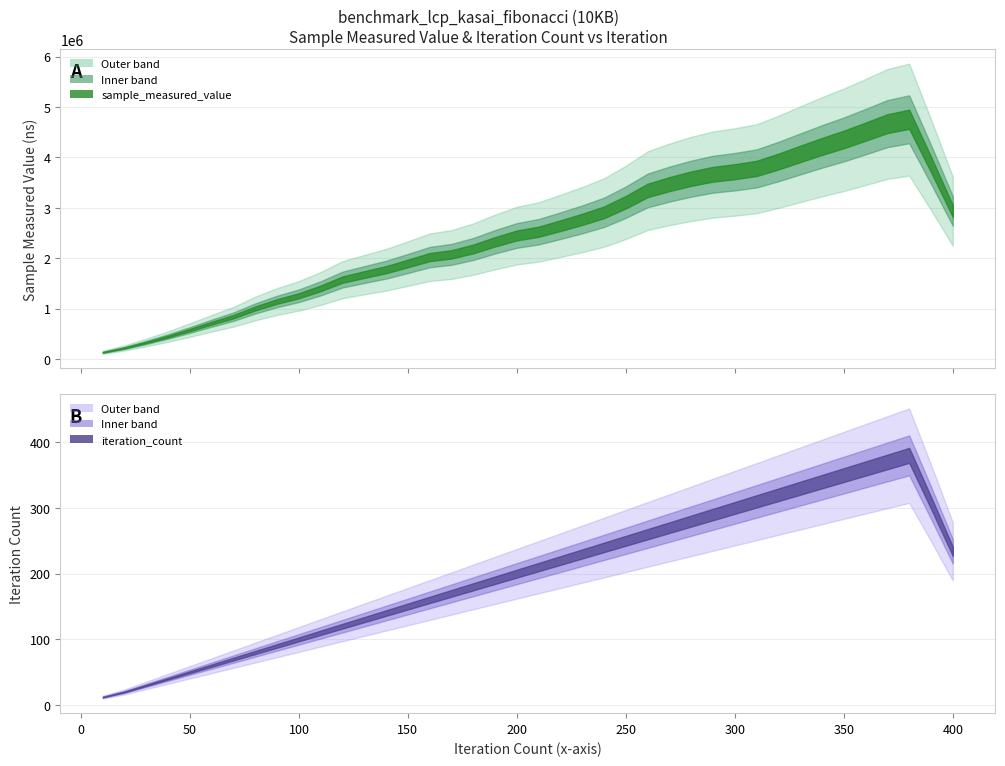

Between 290 and 220, which is larger?

290